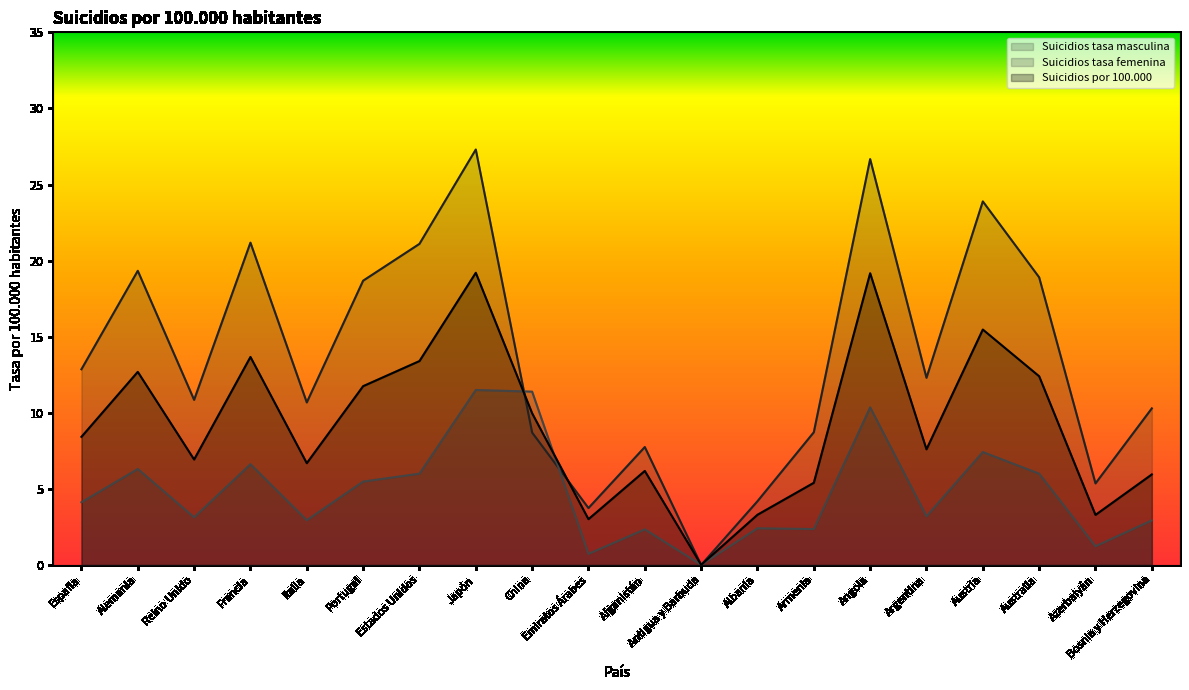

True or false: Suicidios tasa masculina has a value of 23.9 at Austria.

True